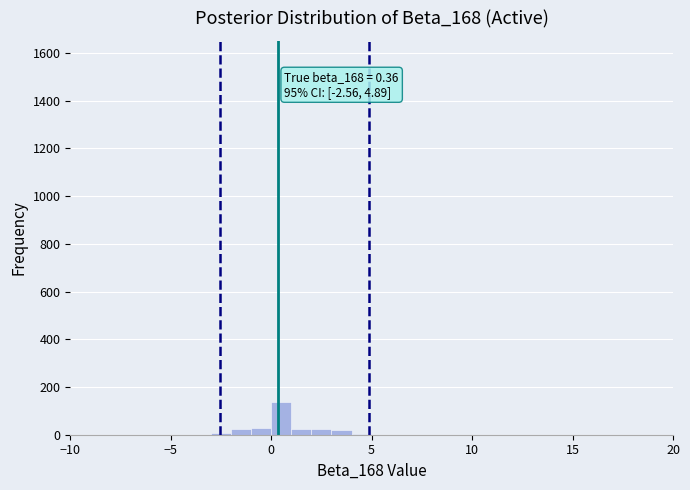

Read against the x-axis, roughly where is the centre of the tallest bar?

0.5